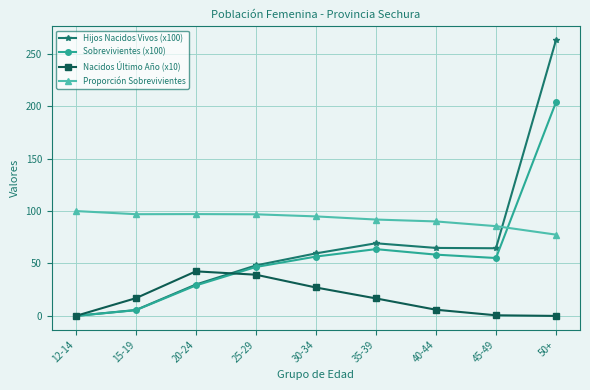

Between 25-29 and 50+, which series saw the biggest shift?

Hijos Nacidos Vivos (x100)